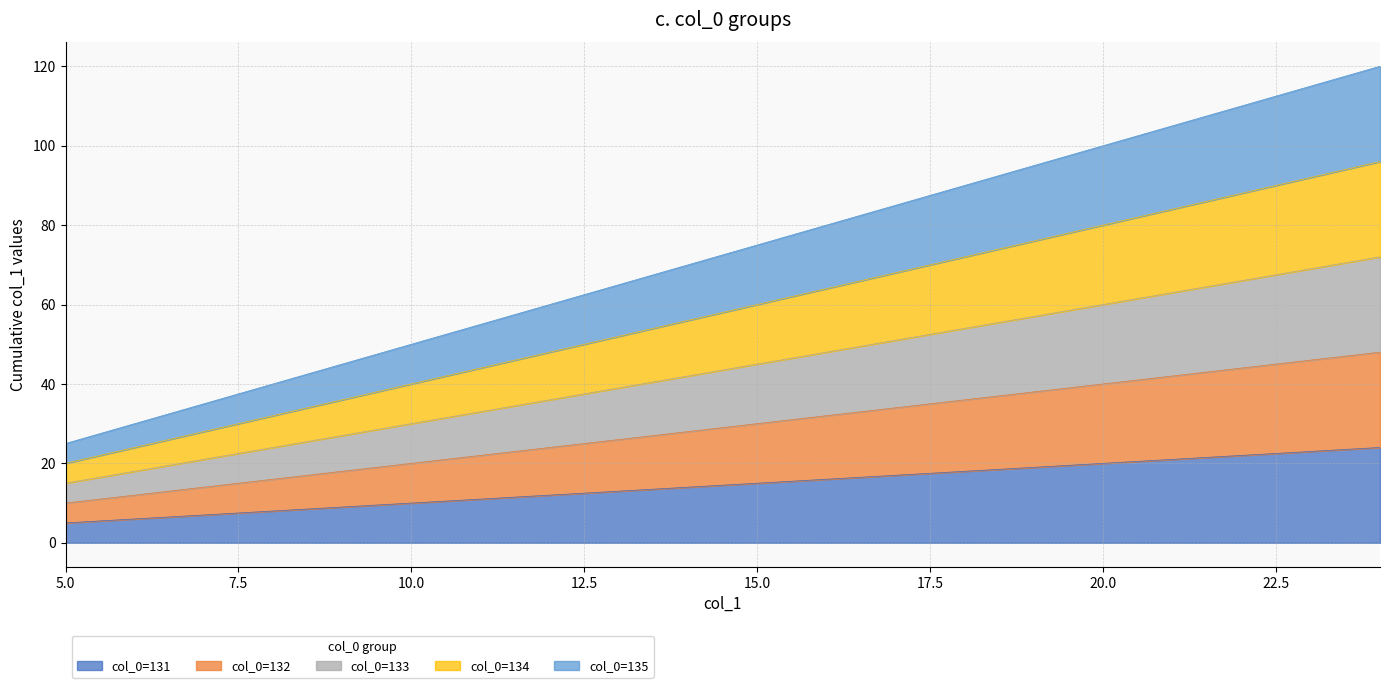

Which series changed the most between 5 and 12?

135